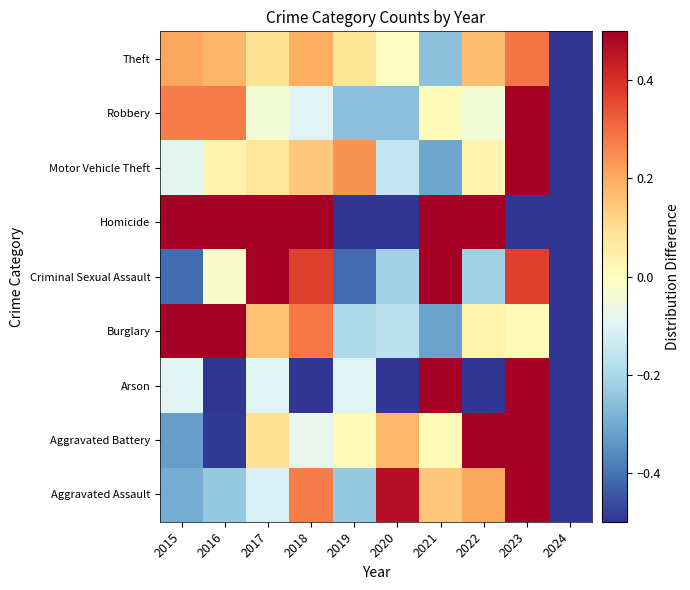

How many distinct data groups are displayed?

9